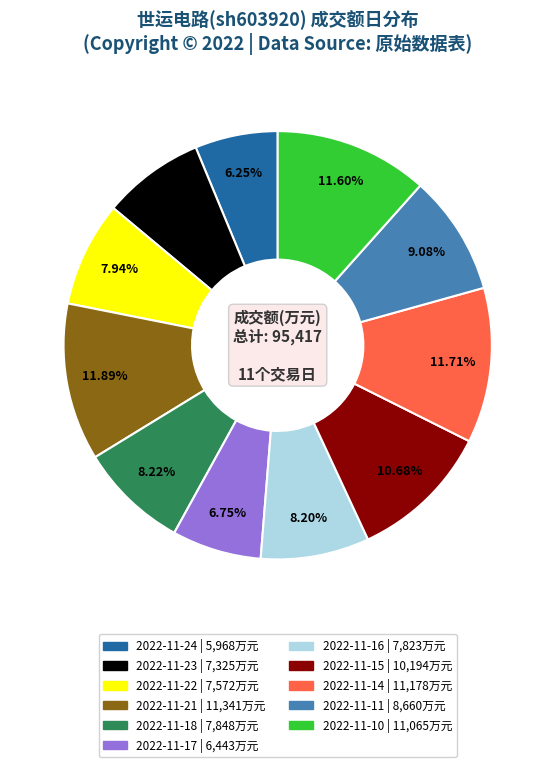

The 2022-11-22 slice represents 8% of the pie. True or false?

True